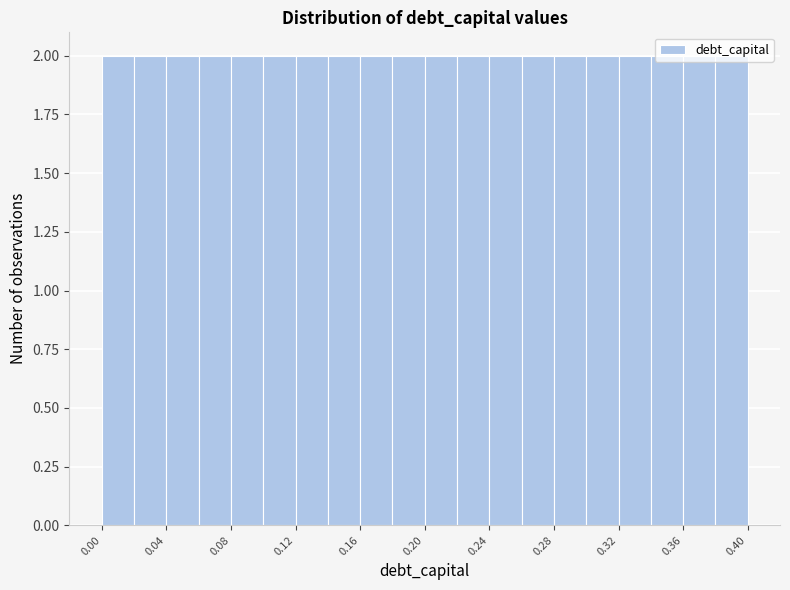

Reading left to right, transcribe this chart: for each bar, give the range it covers on the x-axis and its height. The values are not printed on the chart, so give them approximately, as read against the axis.

0.00 to 0.02: 2
0.02 to 0.04: 2
0.04 to 0.06: 2
0.06 to 0.08: 2
0.08 to 0.10: 2
0.10 to 0.12: 2
0.12 to 0.14: 2
0.14 to 0.16: 2
0.16 to 0.18: 2
0.18 to 0.20: 2
0.20 to 0.22: 2
0.22 to 0.24: 2
0.24 to 0.26: 2
0.26 to 0.28: 2
0.28 to 0.30: 2
0.30 to 0.32: 2
0.32 to 0.34: 2
0.34 to 0.36: 2
0.36 to 0.38: 2
0.38 to 0.40: 2